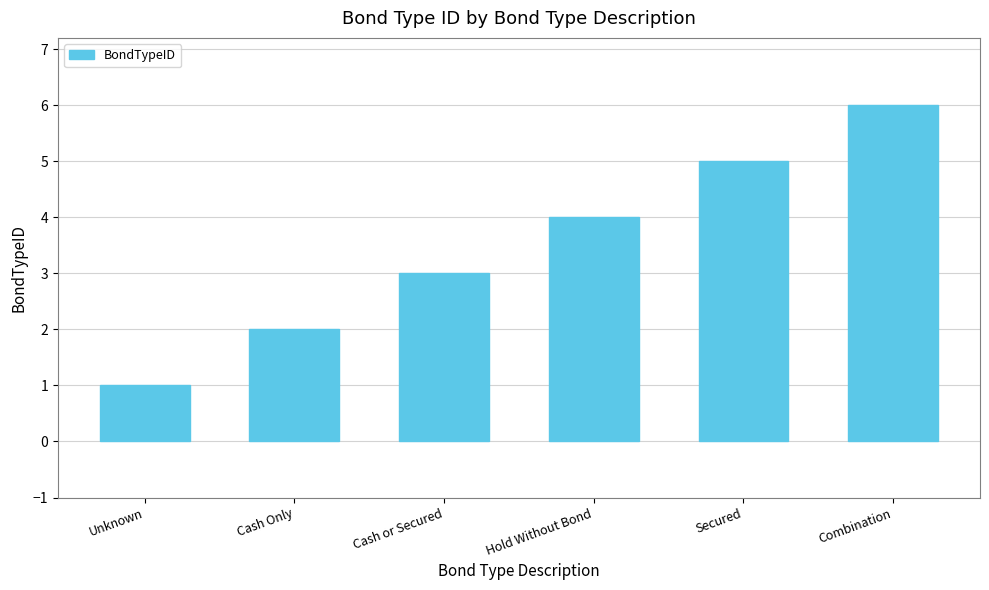

At which category does the chart reach its minimum across all series?

Unknown